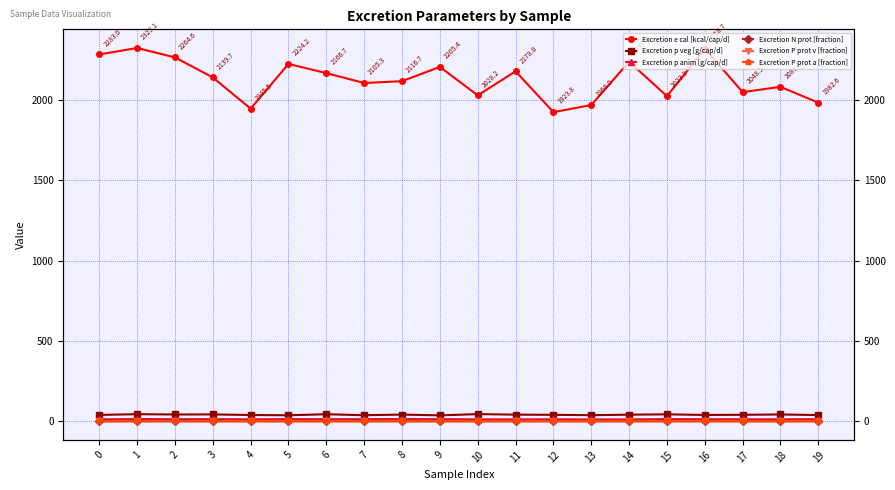

Reading left to right, what are all the values shown in this chart?

Excretion e cal [kcal/cap/d]: 0=2283.0	1=2323.1	2=2264.6	3=2139.7	4=1945.5	5=2224.2	6=2166.7	7=2105.3	8=2116.7	9=2205.4	10=2028.2	11=2178.0	12=1923.8	13=1968.0	14=2237.7	15=2023.3	16=2318.7	17=2048.5	18=2081.3	19=1982.6
Excretion p veg [g/cap/d]: 0=39.1	1=43.8	2=41.8	3=42.3	4=38.6	5=37.0	6=43.5	7=37.3	8=41.3	9=36.3	10=44.2	11=40.8	12=39.8	13=37.6	14=40.5	15=42.9	16=39.0	17=39.9	18=41.9	19=38.3
Excretion p anim [g/cap/d]: 0=11.6	1=13.6	2=12.5	3=13.1	4=11.7	5=13.3	6=12.5	7=13.0	8=13.4	9=12.9	10=11.9	11=11.5	12=12.0	13=11.3	14=11.2	15=13.3	16=12.4	17=12.2	18=11.9	19=12.7
Excretion N prot [fraction]: 0=0.1	1=0.1	2=0.2	3=0.2	4=0.2	5=0.1	6=0.2	7=0.2	8=0.2	9=0.1	10=0.1	11=0.2	12=0.2	13=0.2	14=0.2	15=0.2	16=0.2	17=0.2	18=0.1	19=0.1
Excretion P prot v [fraction]: 0=0.0	1=0.0	2=0.0	3=0.0	4=0.0	5=0.0	6=0.0	7=0.0	8=0.0	9=0.0	10=0.0	11=0.0	12=0.0	13=0.0	14=0.0	15=0.0	16=0.0	17=0.0	18=0.0	19=0.0
Excretion P prot a [fraction]: 0=0.0	1=0.0	2=0.0	3=0.0	4=0.0	5=0.0	6=0.0	7=0.0	8=0.0	9=0.0	10=0.0	11=0.0	12=0.0	13=0.0	14=0.0	15=0.0	16=0.0	17=0.0	18=0.0	19=0.0